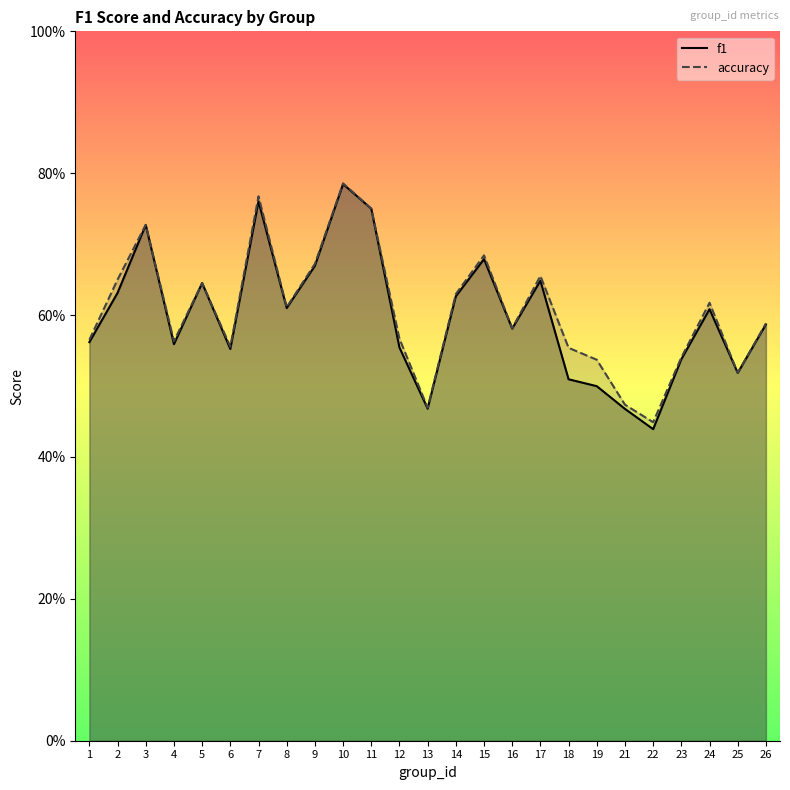

What is the total value across all series at 22?

0.9